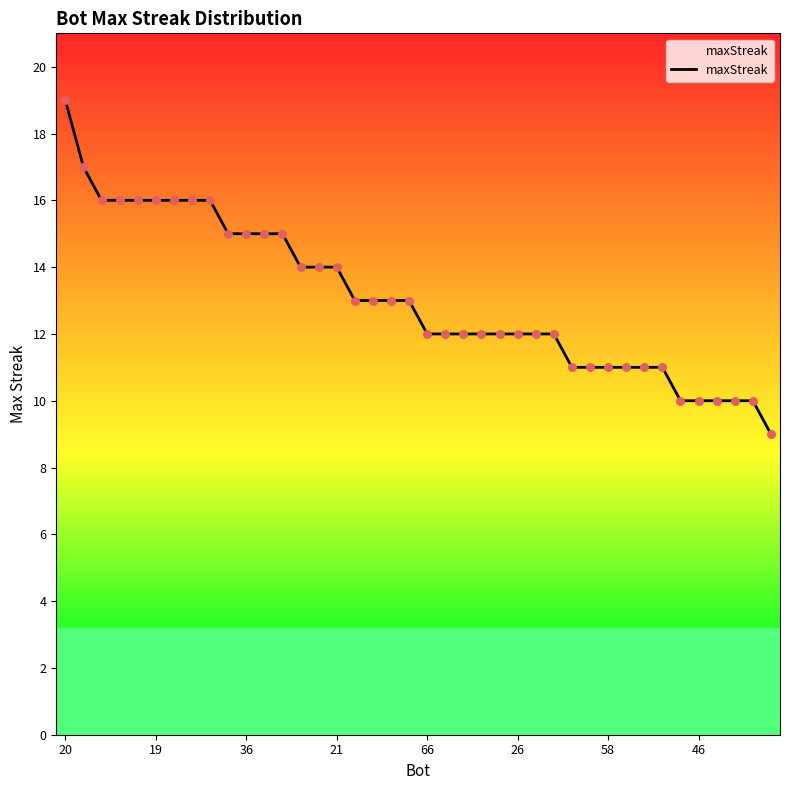

What is the difference between the maximum and minimum values?

10